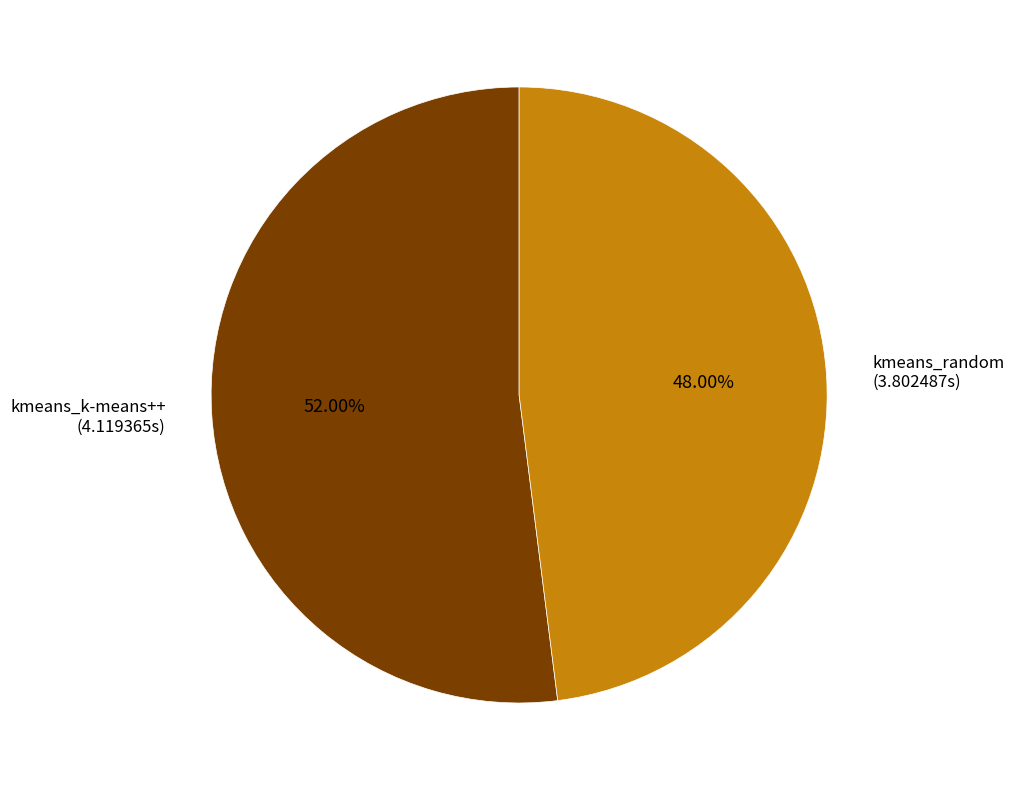

To the nearest percent, what is the average slice percentage?

50%